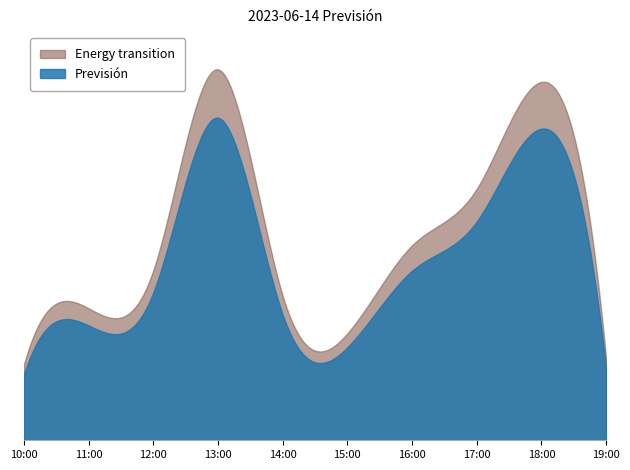

Where is the data nearest to the value 355?

16:00